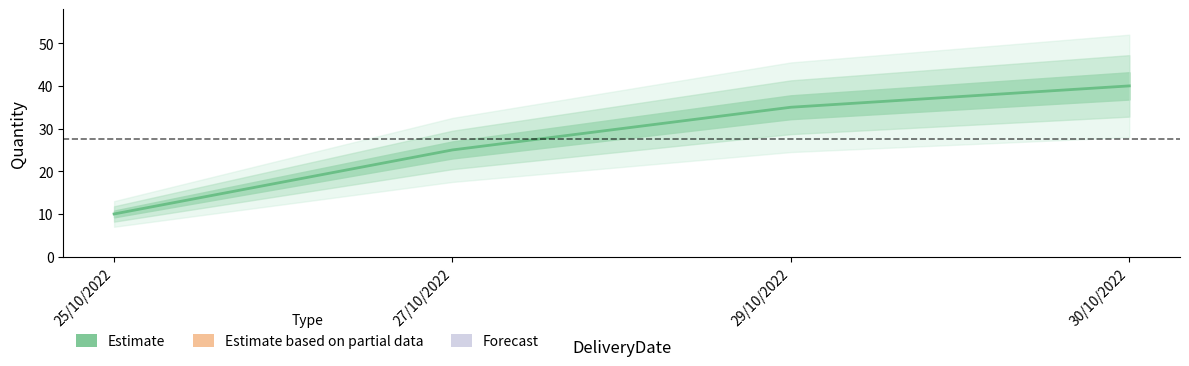

What is the label of the 3rd point from the right?

27/10/2022